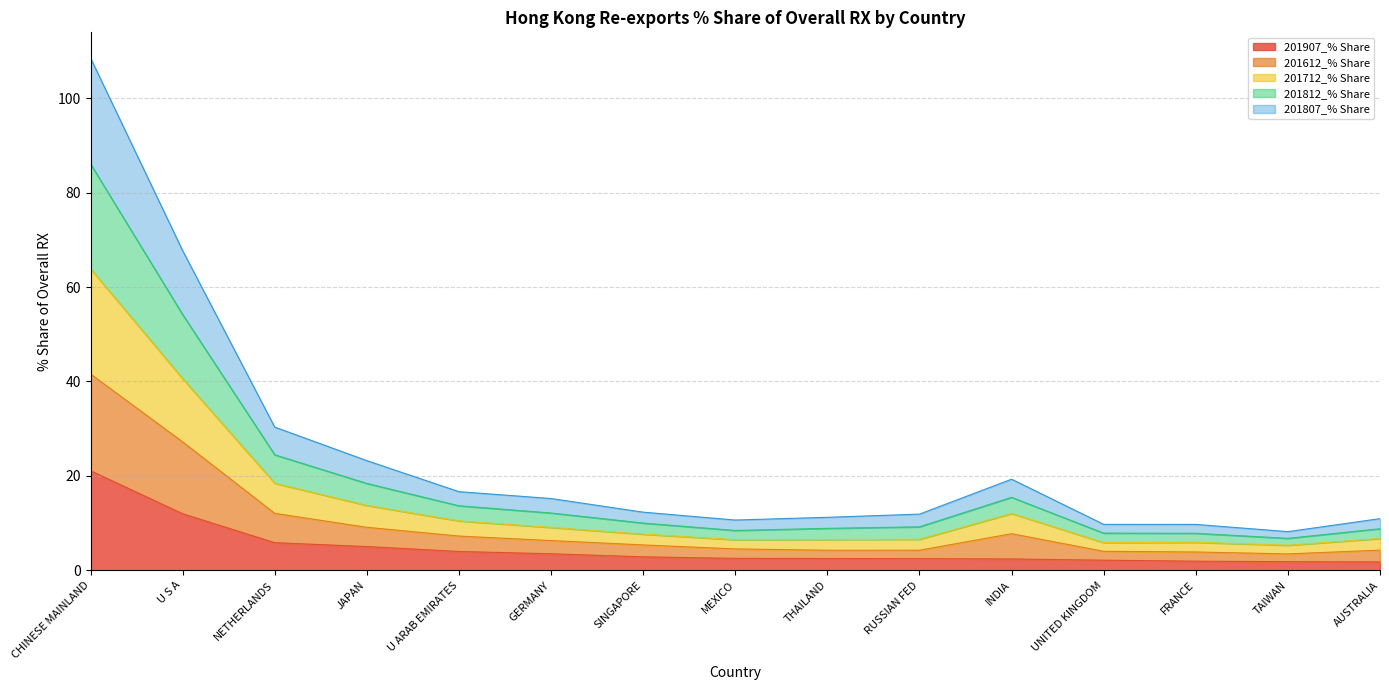

Which series has the widest spread of values?

201712_% Share